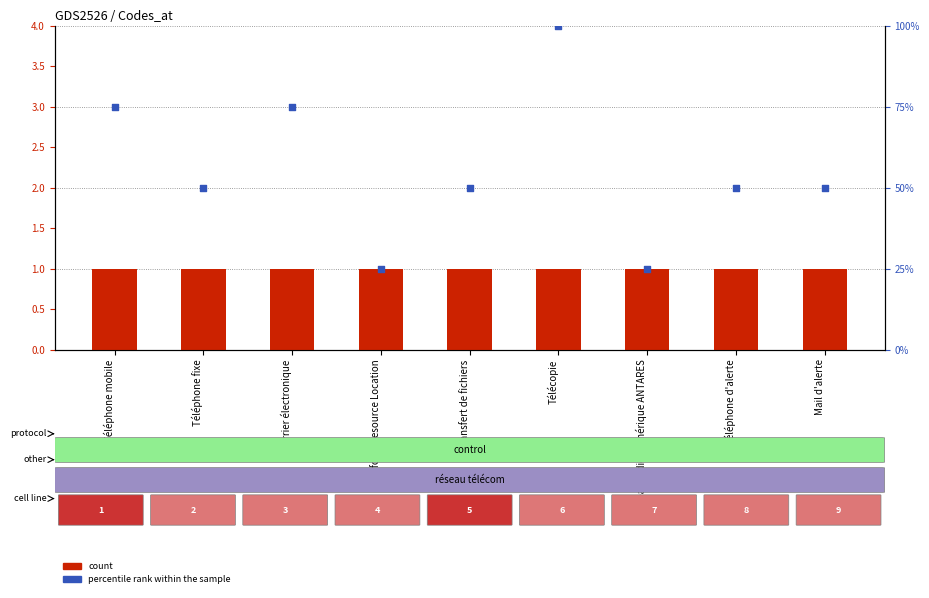

Which series reaches the minimum Y coordinate?

count